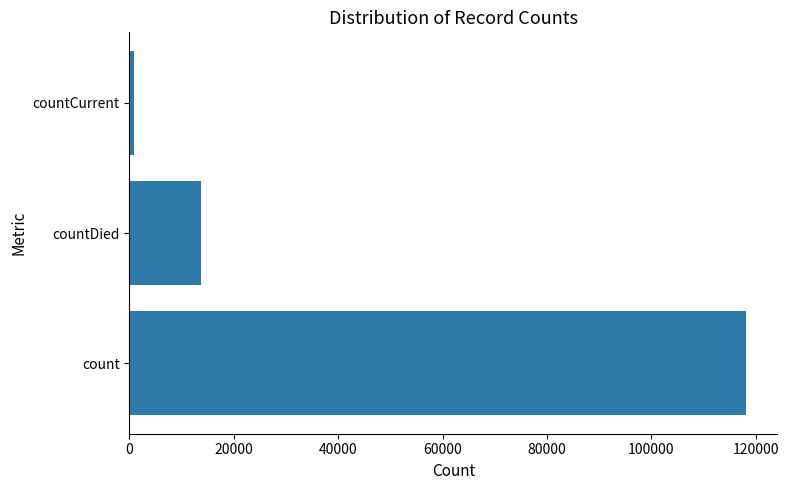

Where is the data nearest to the value 59565?

countDied